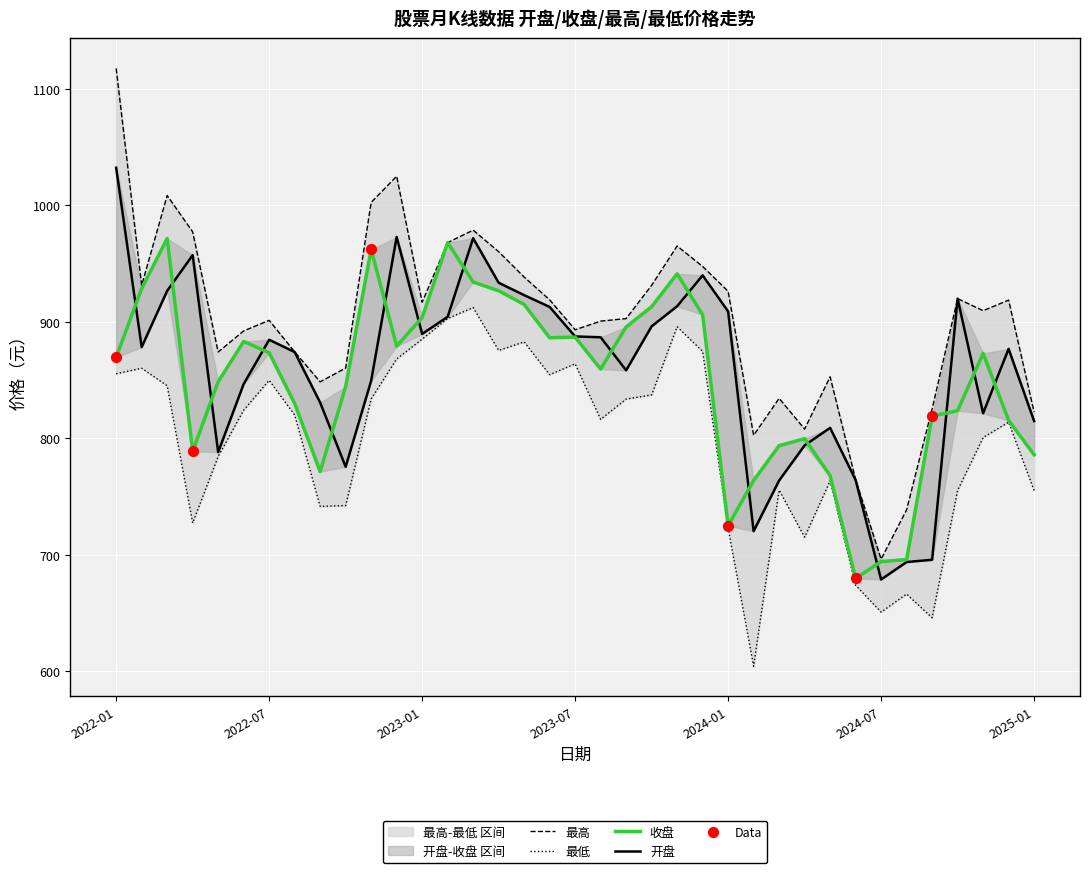

Which series contains the highest Y value?

最高